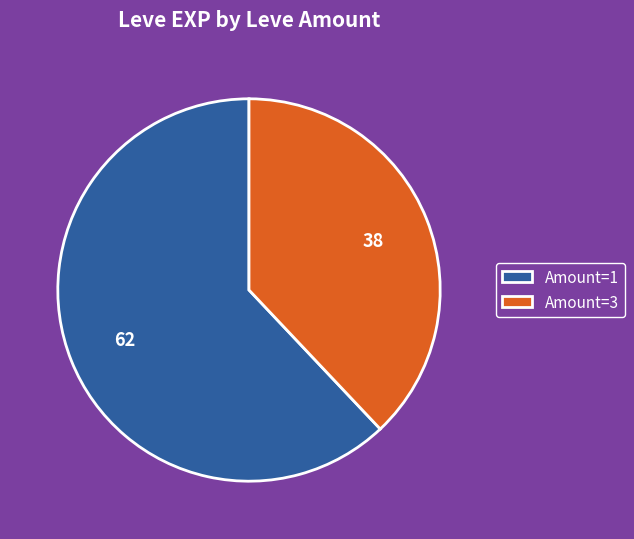

Rank the categories by value from lowest to highest.

Amount=3, Amount=1